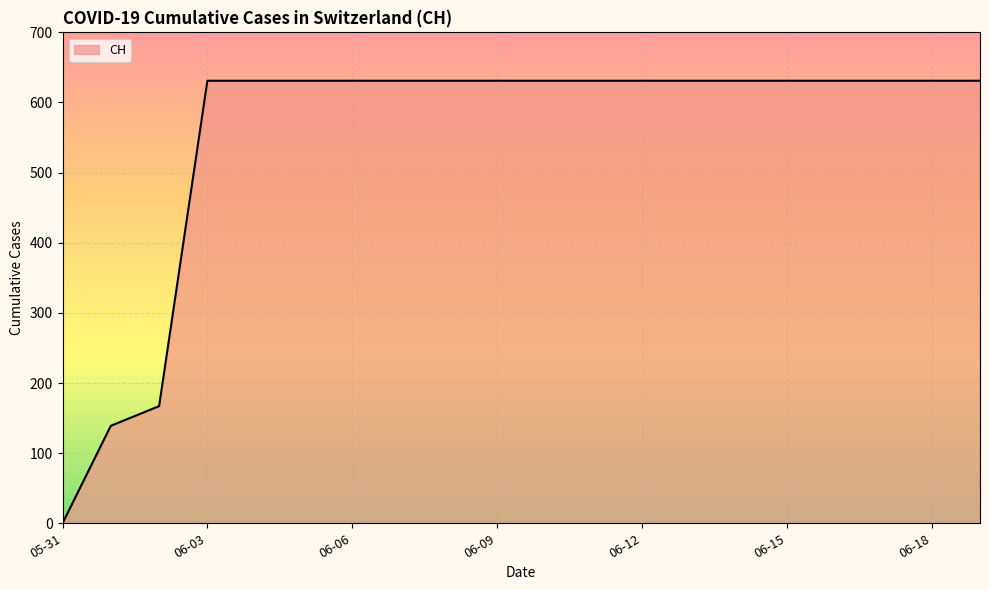

What is the maximum value shown in the chart?

631